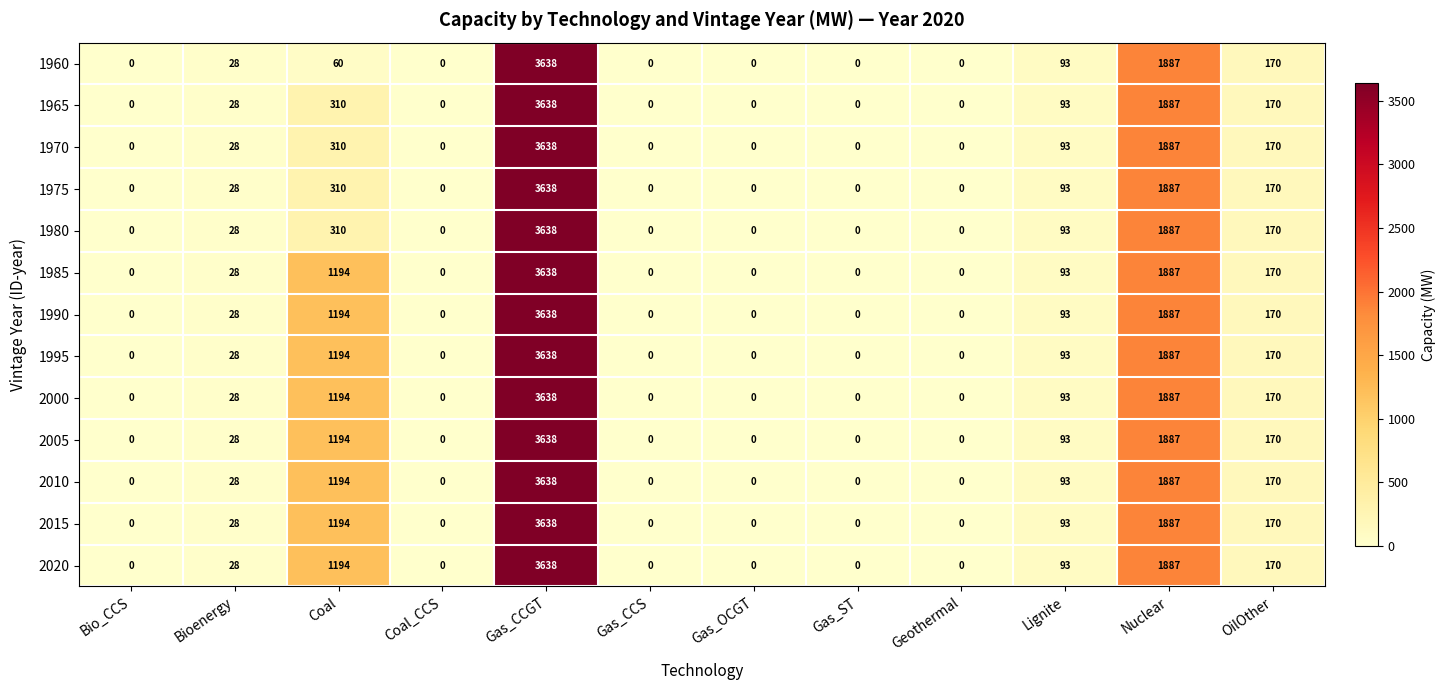

Which category has the highest value across all series?

Gas_CCGT